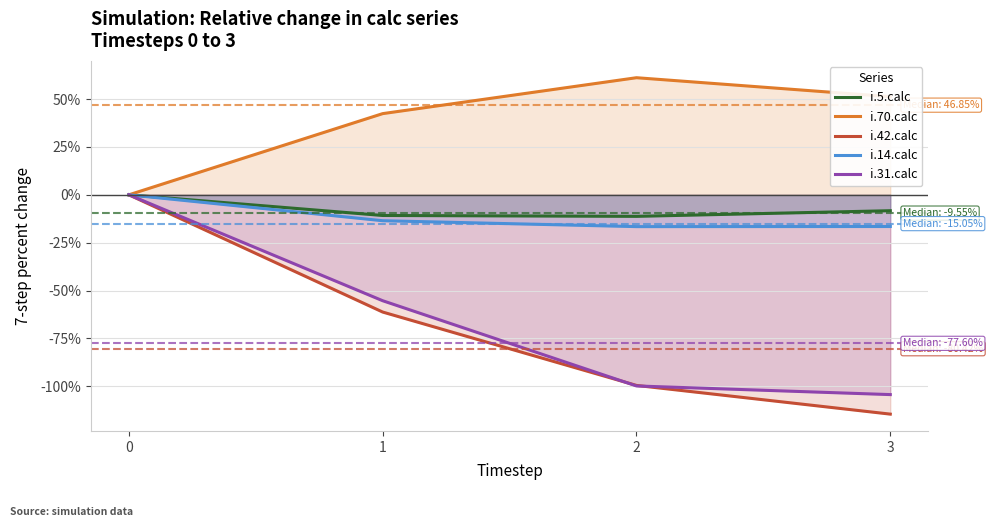

Does the chart display data point markers on the line(s)?

No